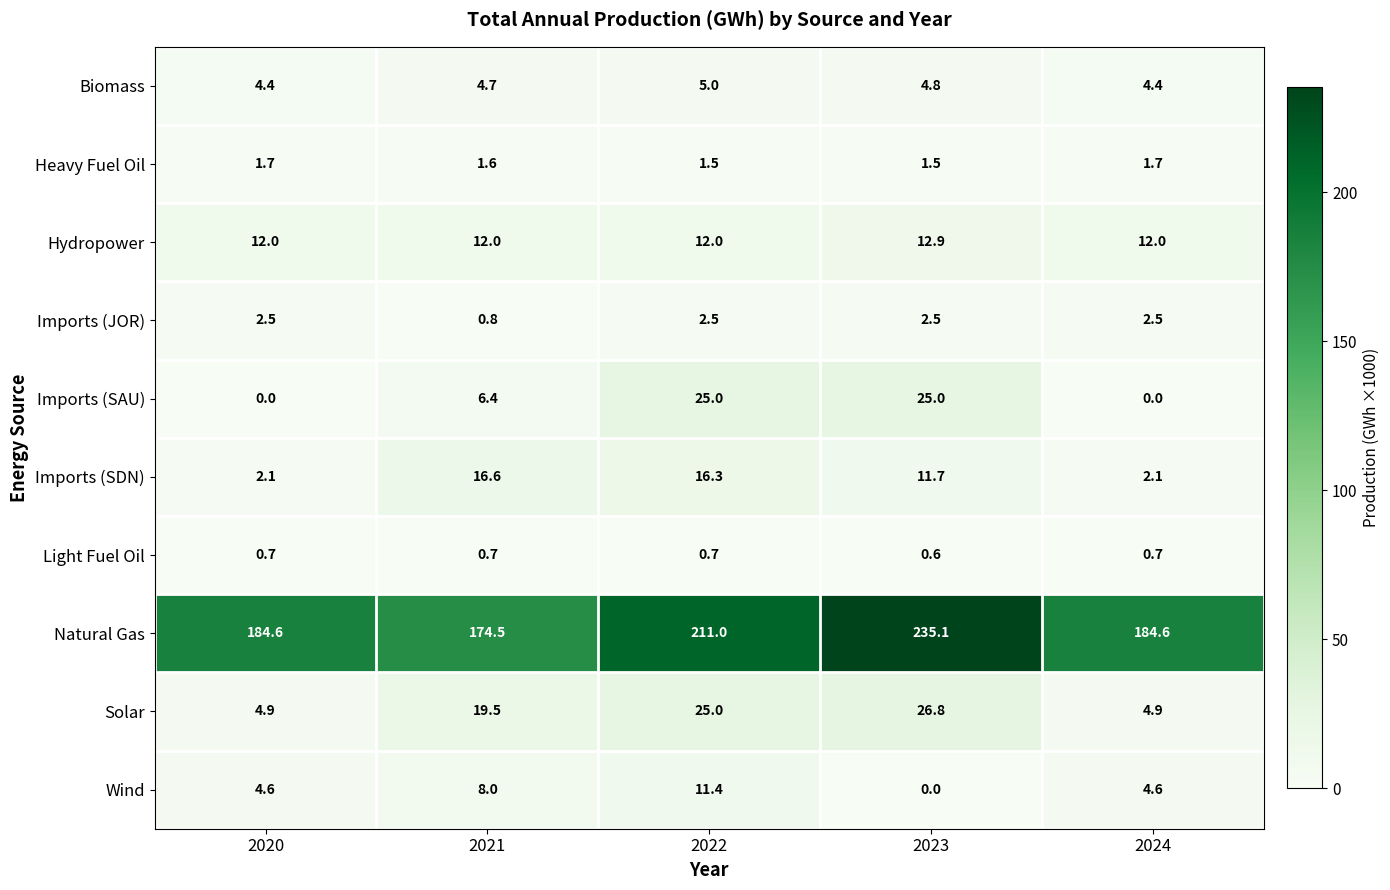

Where is Solar nearest to the value 15?

2021